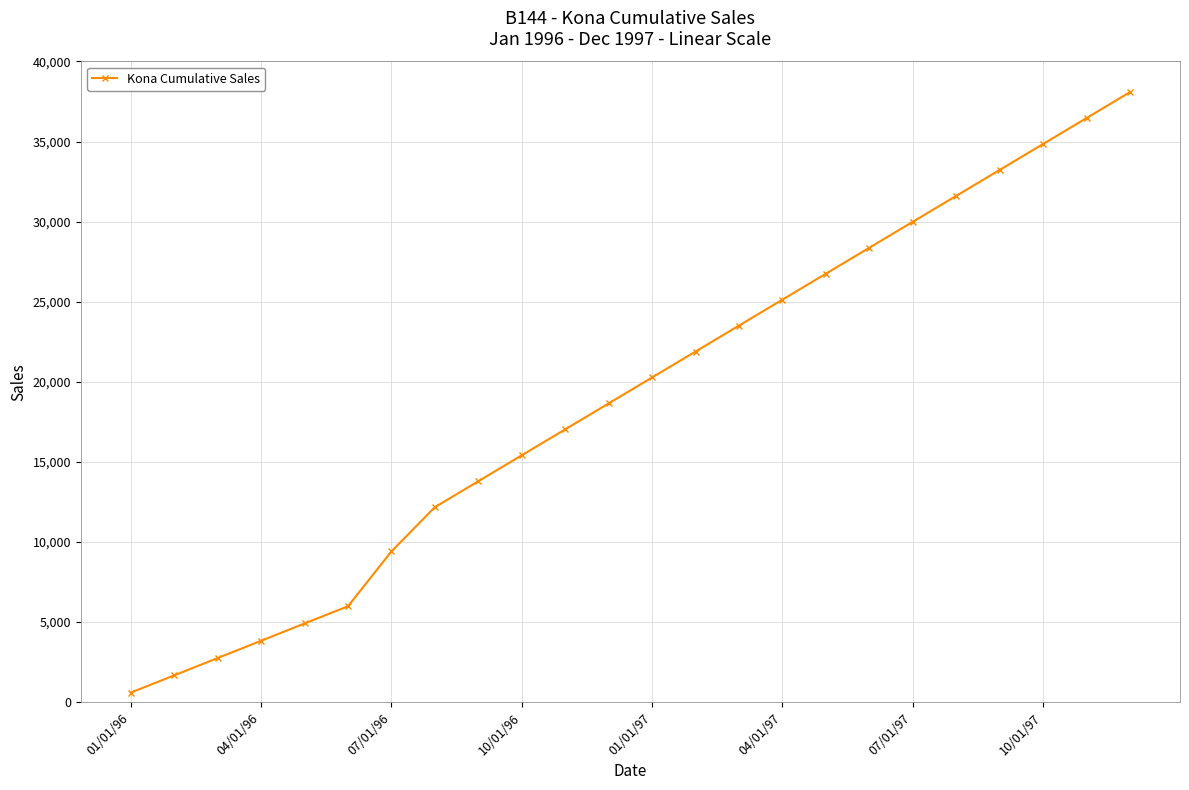

What is the maximum value shown in the chart?

38088